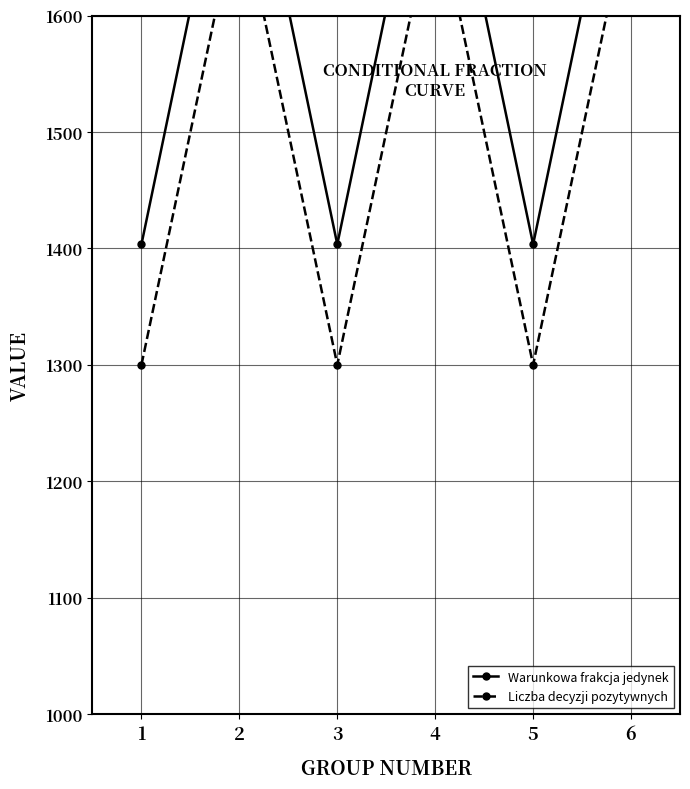

What is the difference between the highest and lowest values at 4?

107.0